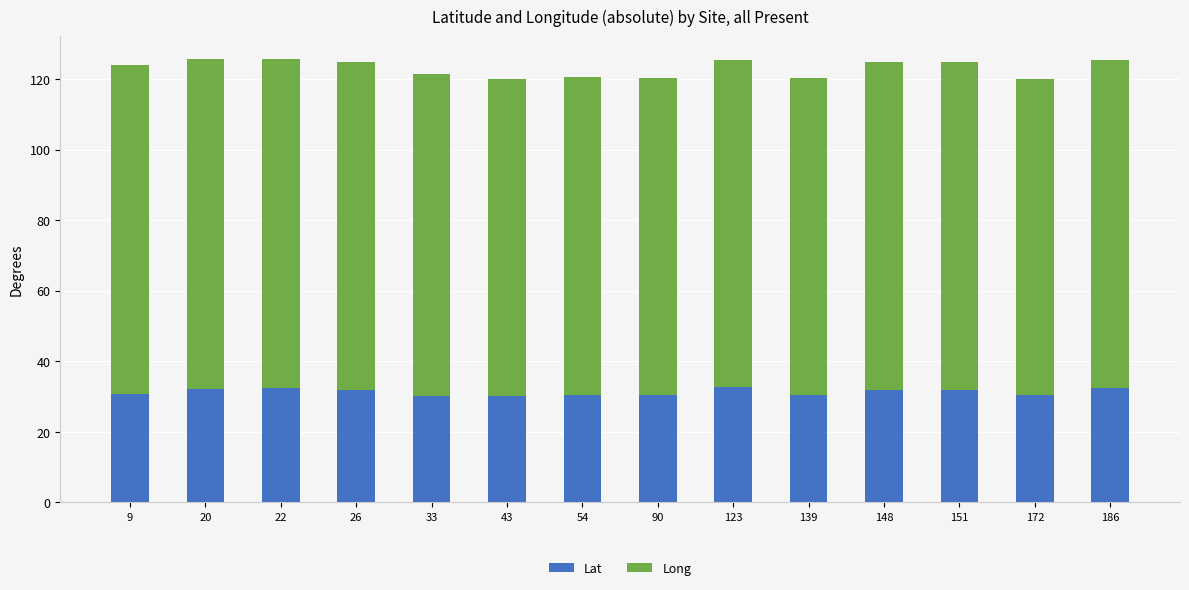

What is the total value across all series at 151?

124.9